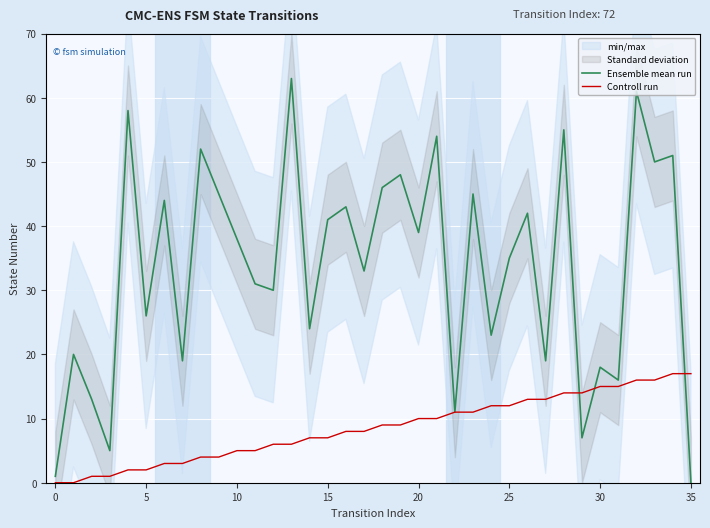

What is the maximum value for Ensemble mean run?

63